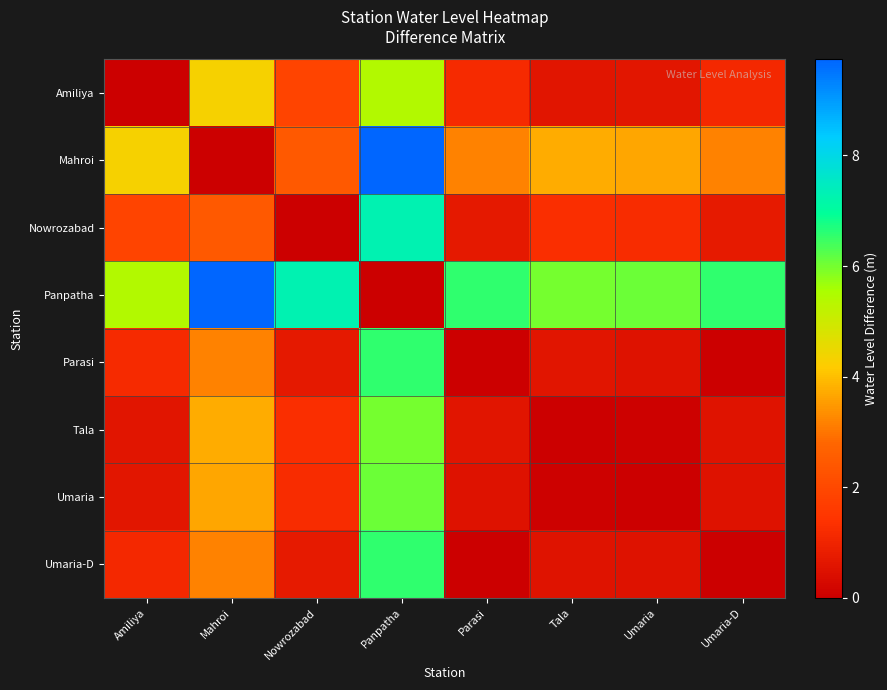

Rank the series by their maximum value, from lowest to highest.

Amiliya, Tala, Umaria, Umaria-D, Parasi, Nowrozabad, Mahroi, Panpatha